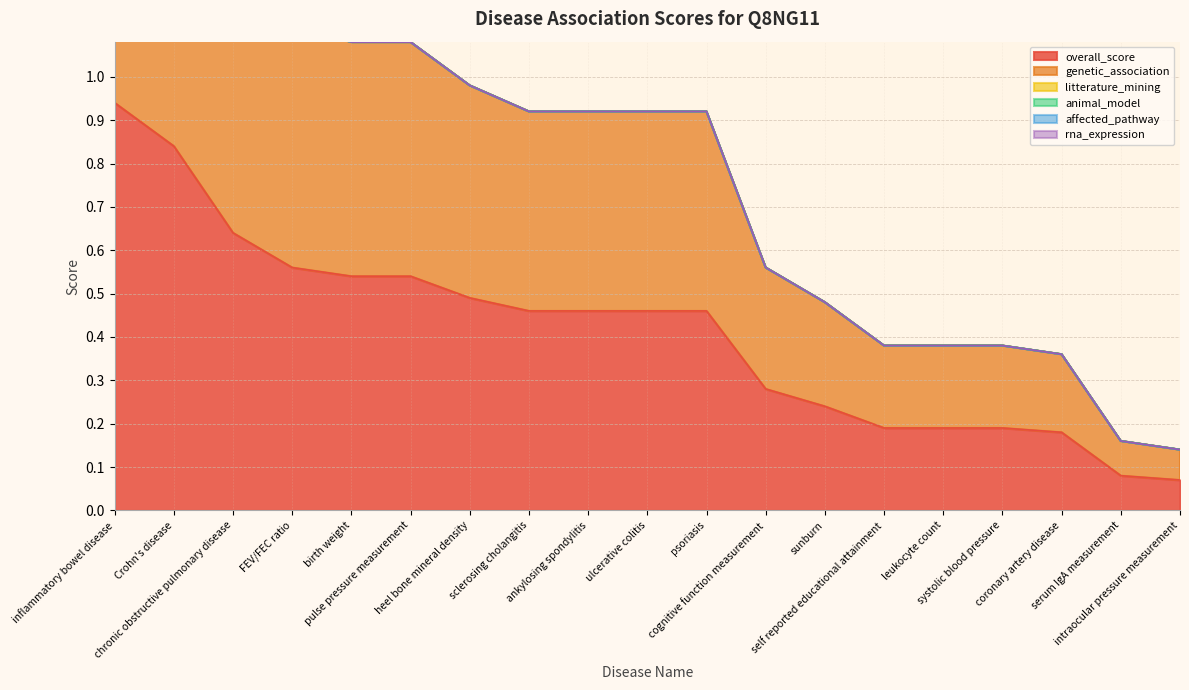

Which series has the largest total across all categories?

overall_score